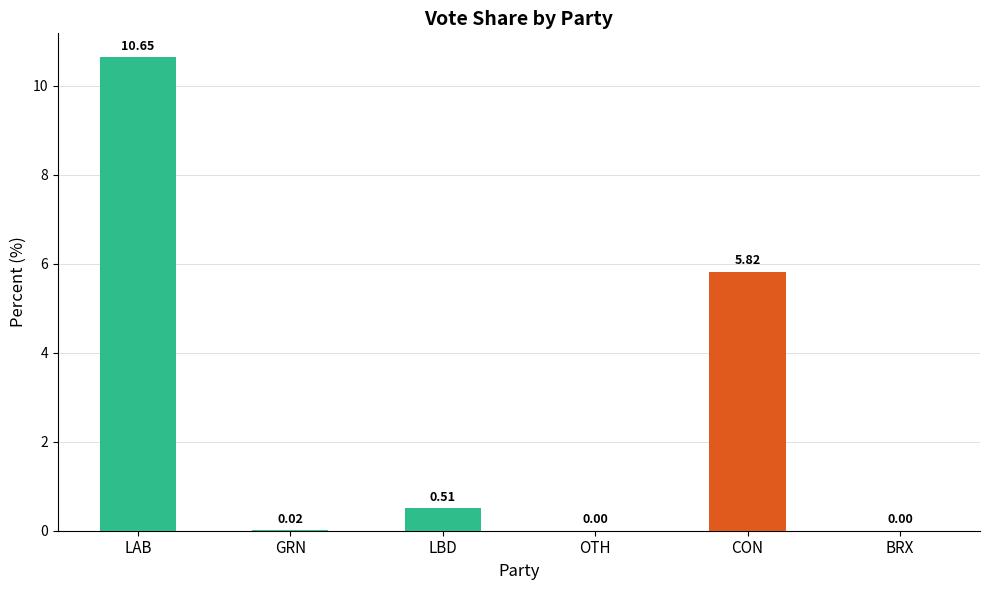

What is the change in value from GRN to CON?

+5.8